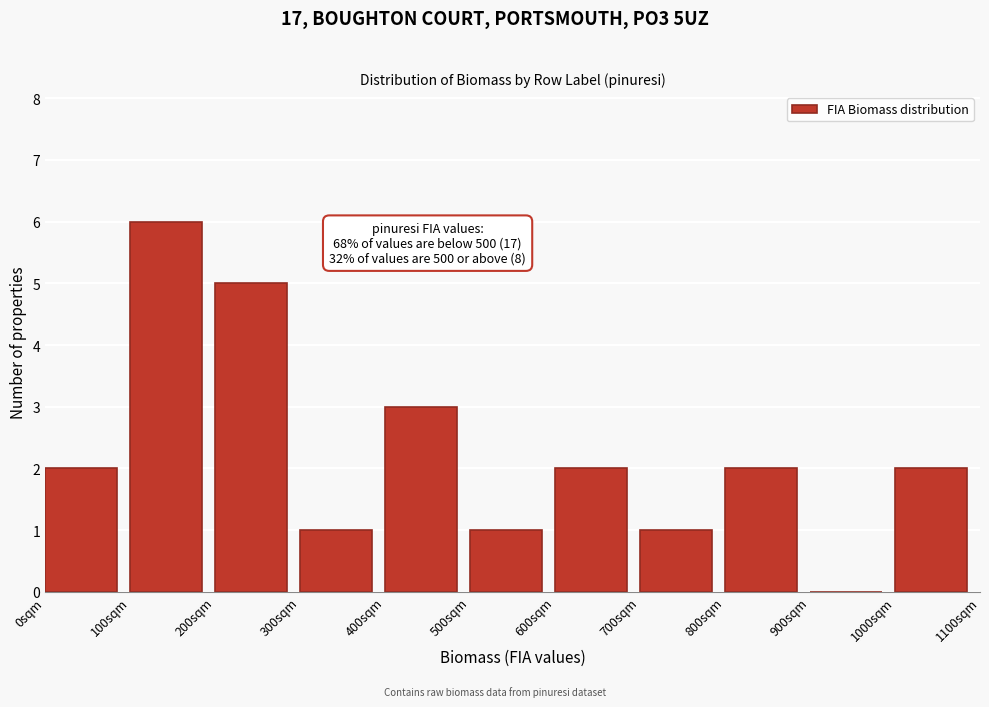

Over which range of the x-axis is the bar tallest?

100 to 200